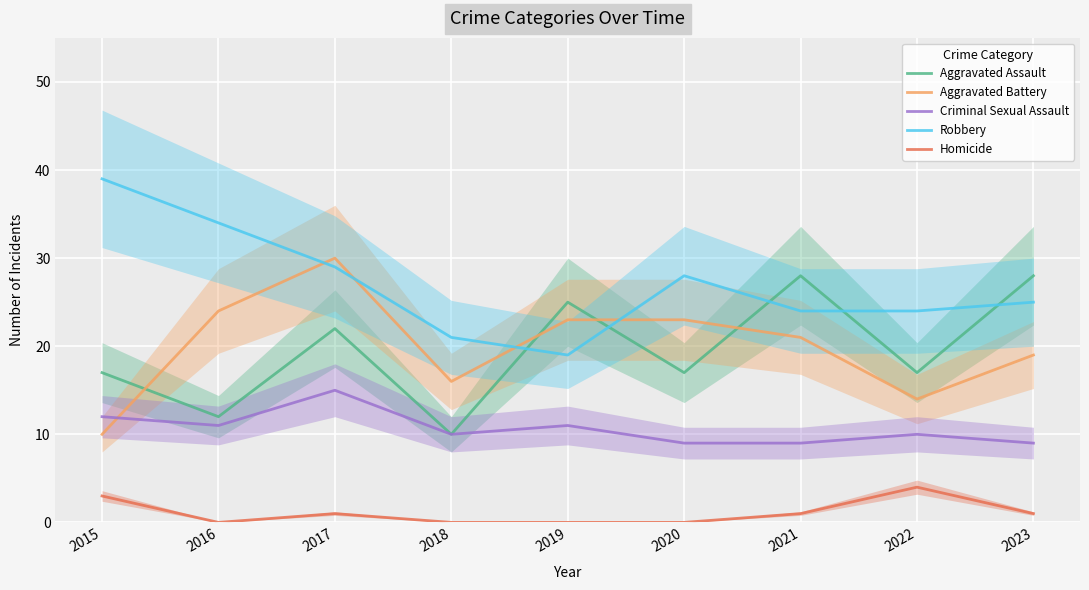

Which has a higher value, 2018 or 2021?

2021